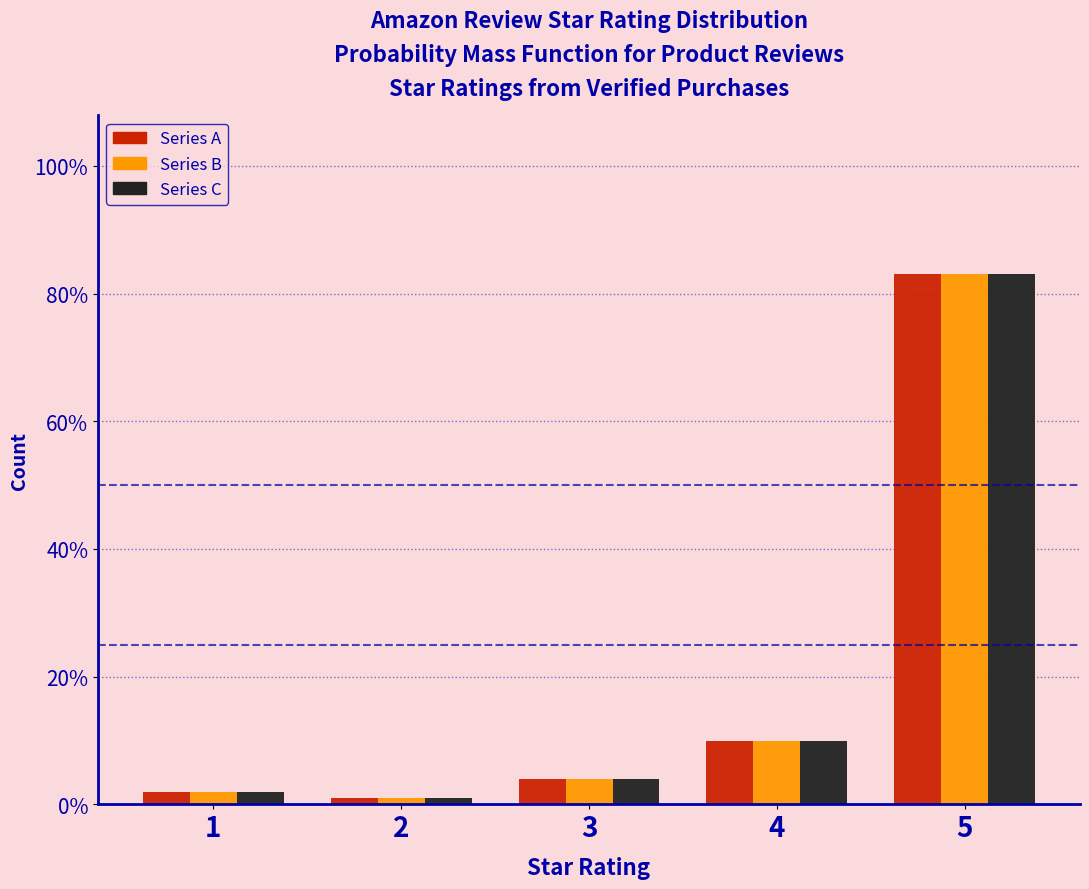

Are the bars horizontal?

No